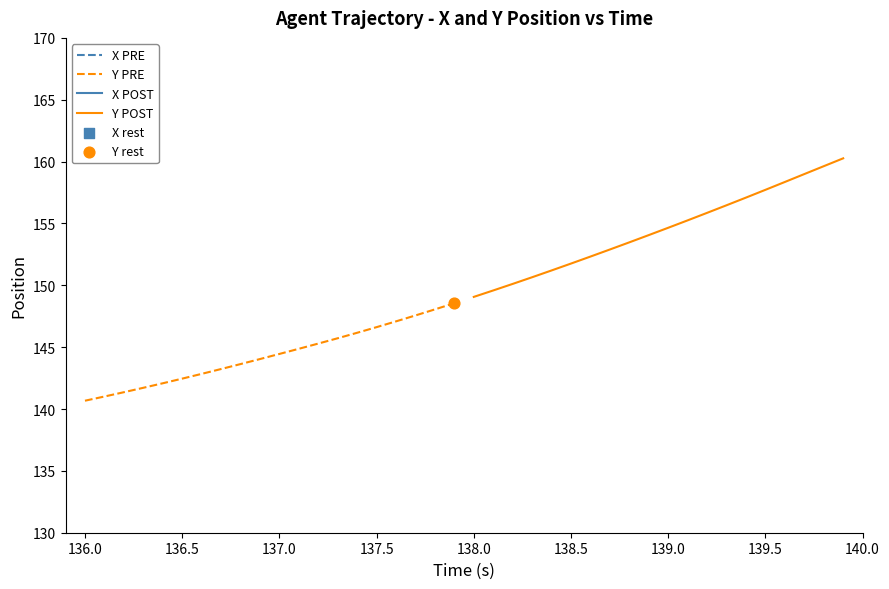

What is the maximum value for Y PRE?

148.6